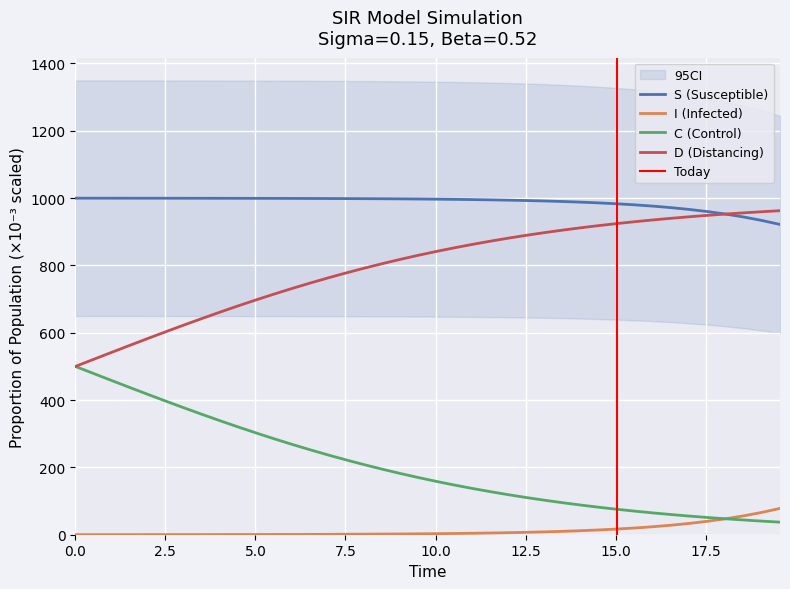

True or false: C (Control) and S (Susceptible) intersect in this chart.

False